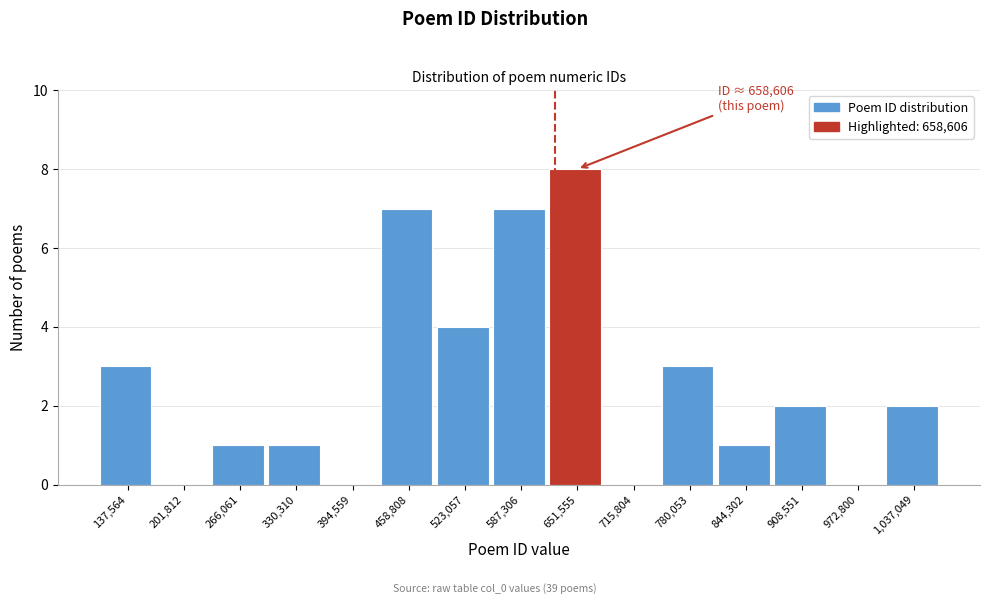

Reading left to right, list all the values displayed in this chart.

137,564=3	201,812=0	266,061=1	330,310=1	394,559=0	458,808=7	523,057=4	587,306=7	651,555=8	715,804=0	780,053=3	844,302=1	908,551=2	972,800=0	1,037,049=2